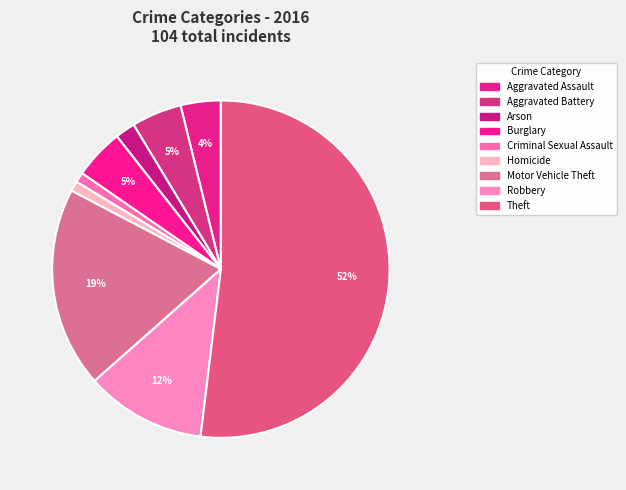

How many segments does this pie chart have?

9